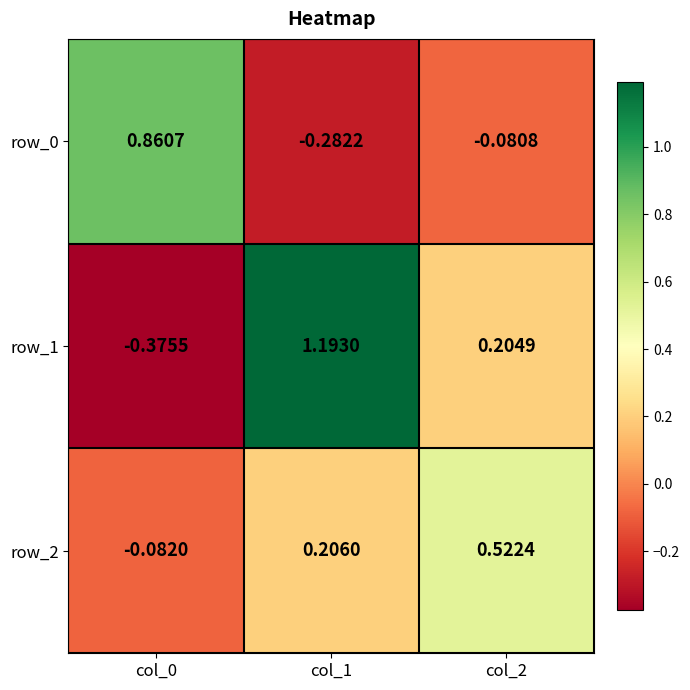

Which label corresponds to the smallest value in the chart?

col_0